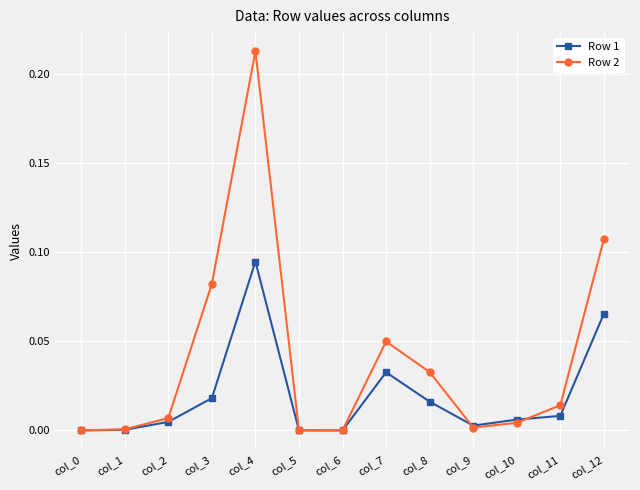

At which category is the sum across all series the highest?

col_4